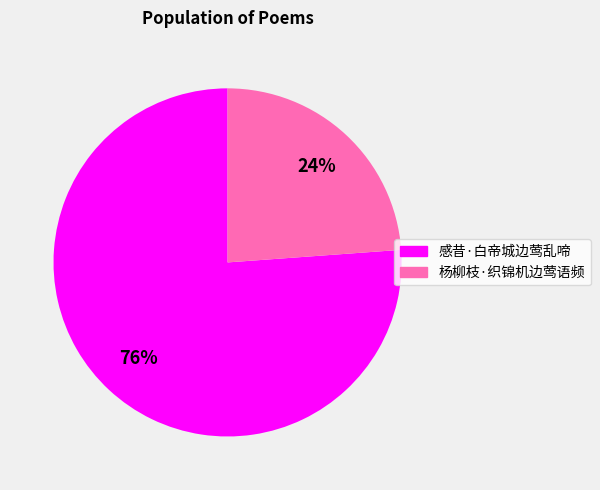

Count the number of slices in the pie.

2